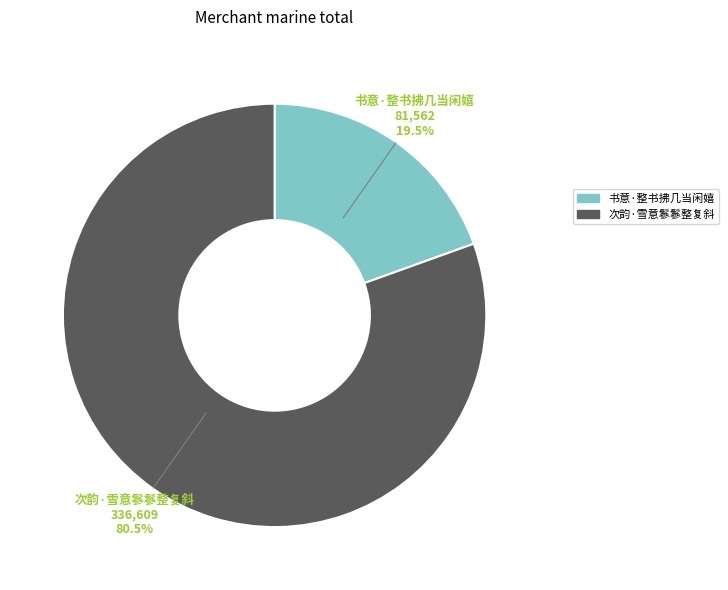

Rank the categories by value from lowest to highest.

书意·整书拂几当闲嬉, 次韵·雪意鬖鬖整复斜